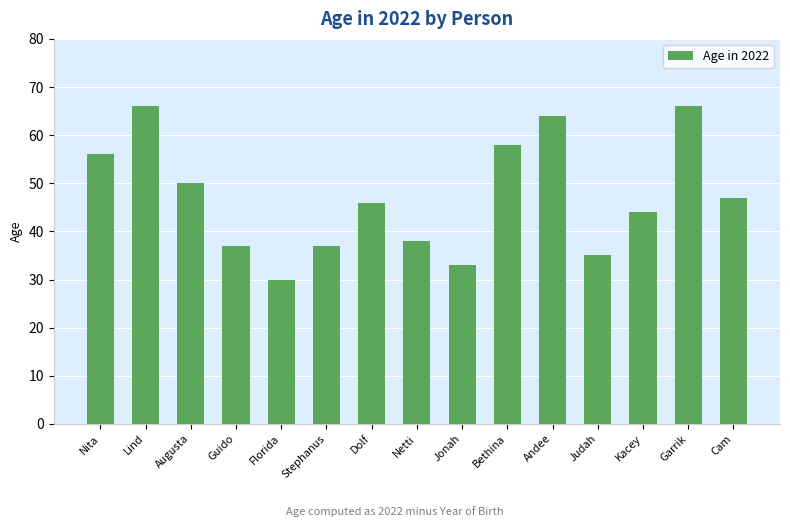

What position from the left is Stephanus?

6